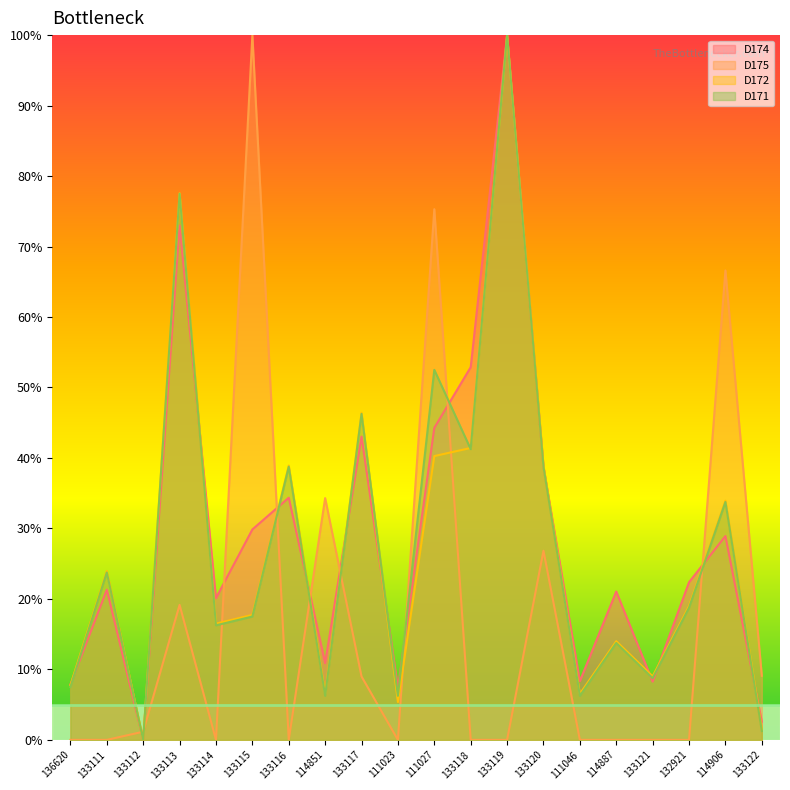

What is the maximum value for D172?

100.0